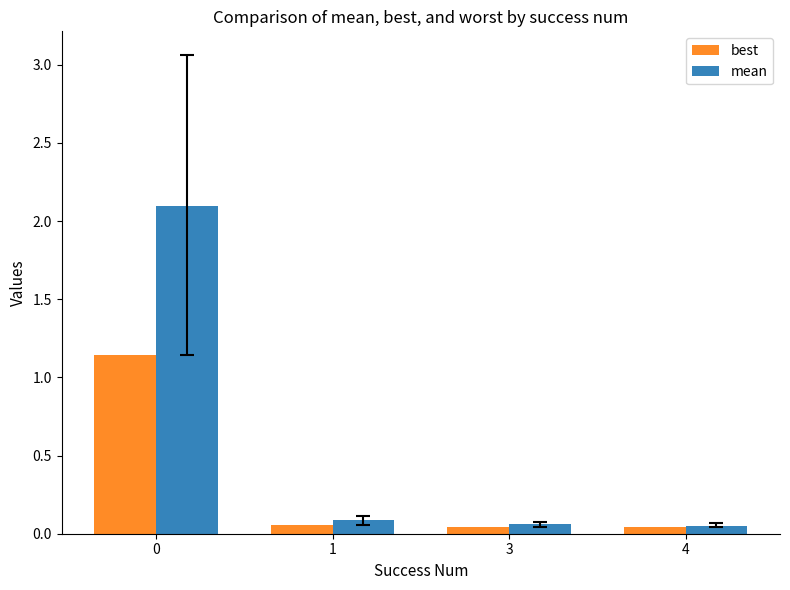

How many bars are there in total?

8